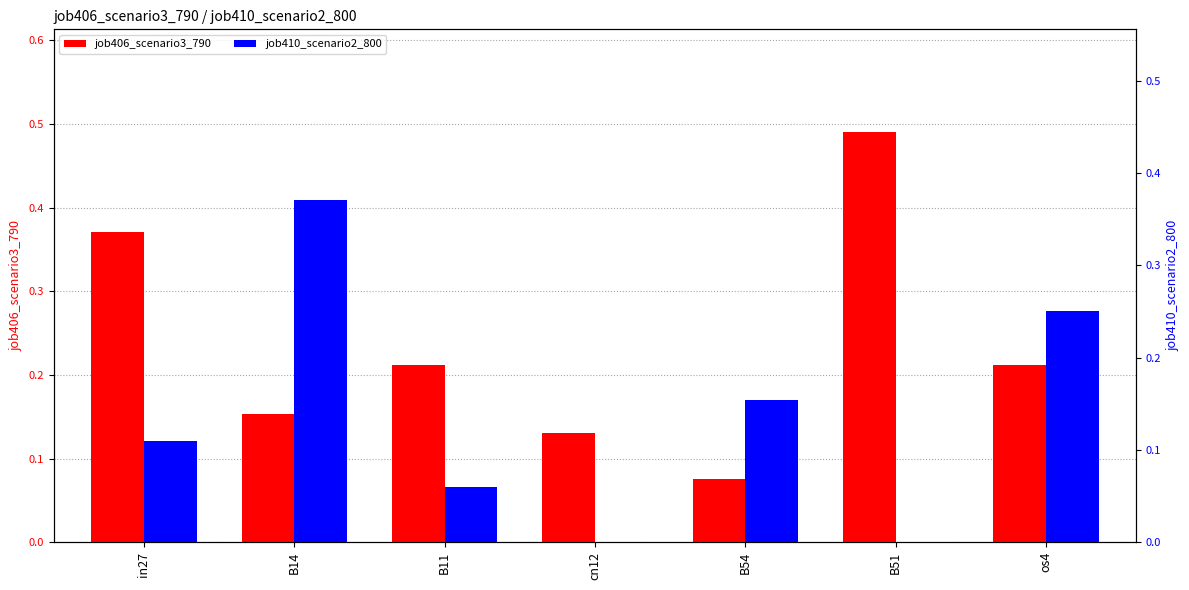

Which series has the largest total across all categories?

job406_scenario3_790